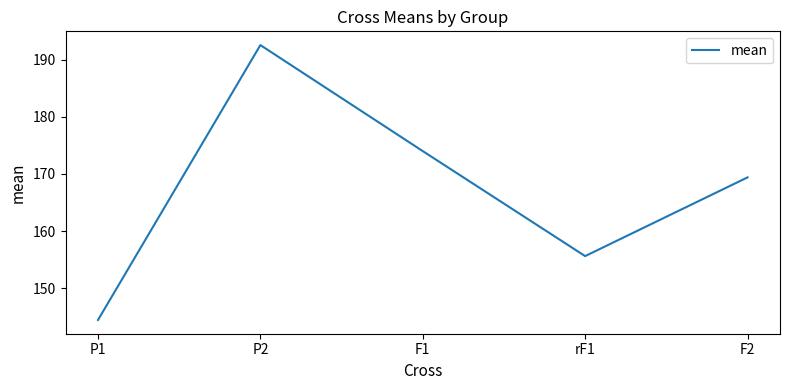

Rank the categories by value from highest to lowest.

P2, F1, F2, rF1, P1